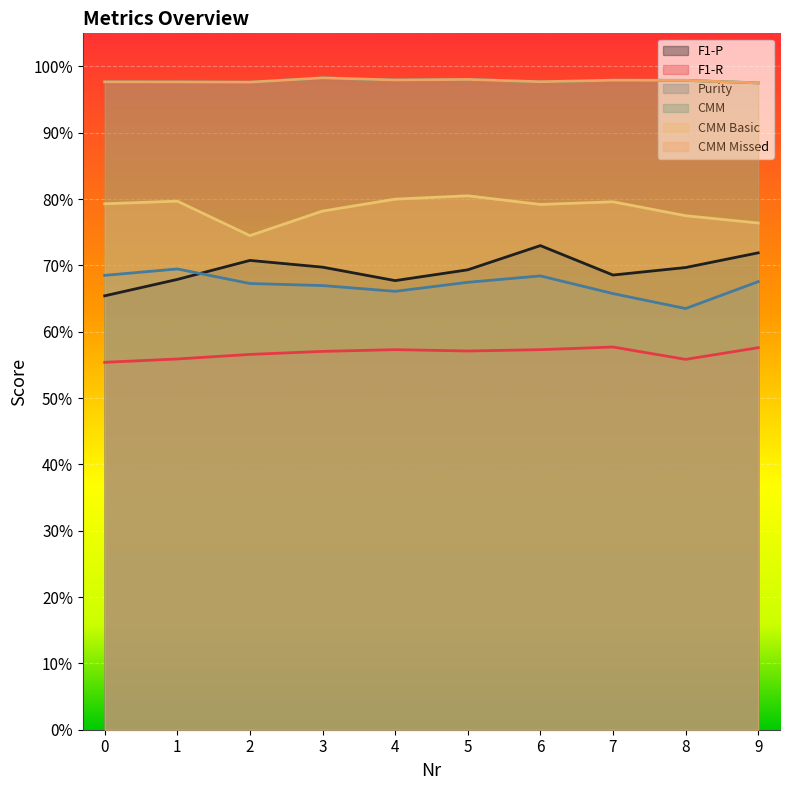

How many interior local valleys does the F1-P series have?

2